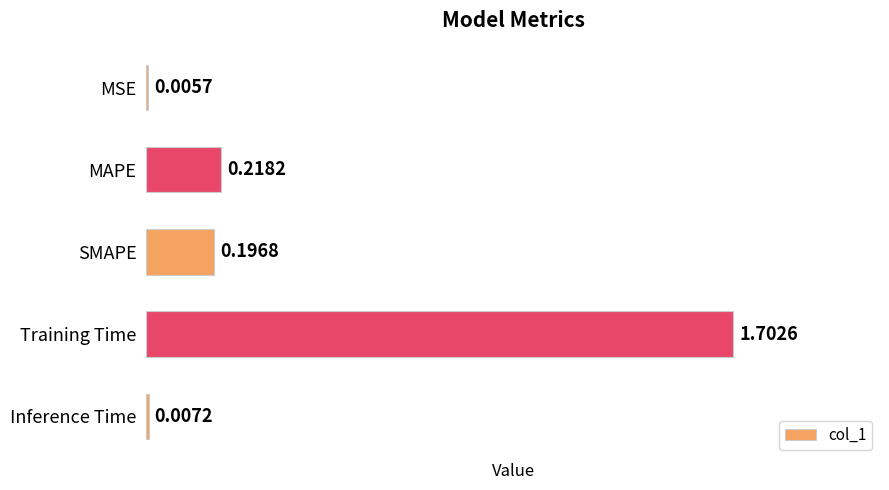

Which label corresponds to the largest value in the chart?

Training Time